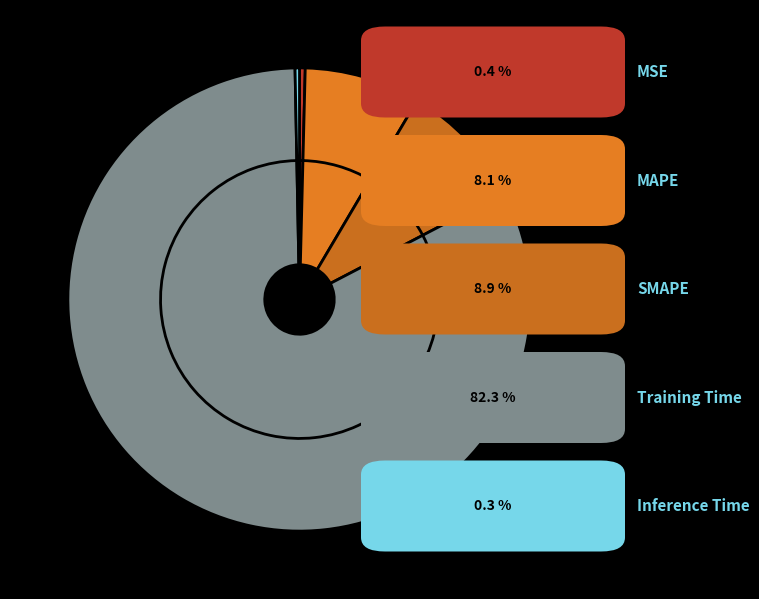

To the nearest percent, what percentage of the pie is Training Time?

82%